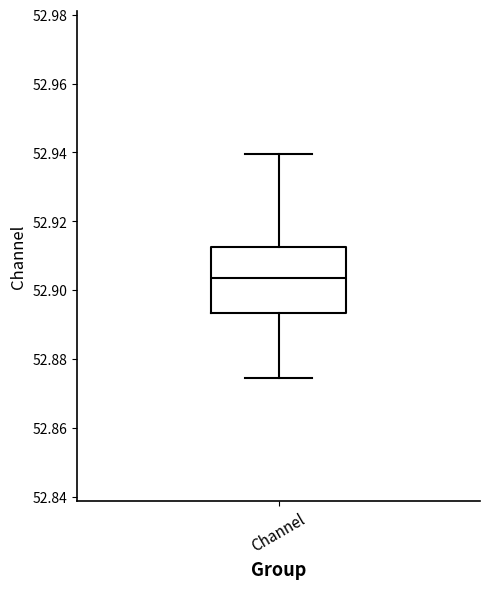

Read this box plot against the y-axis: the position of the median line, the range covered by the box, and the ends of both whiskers. The values are not printed on the chart, so give them approximately, as read against the axis.

median 52.904, box 52.894 to 52.912, whiskers 52.874 to 52.940